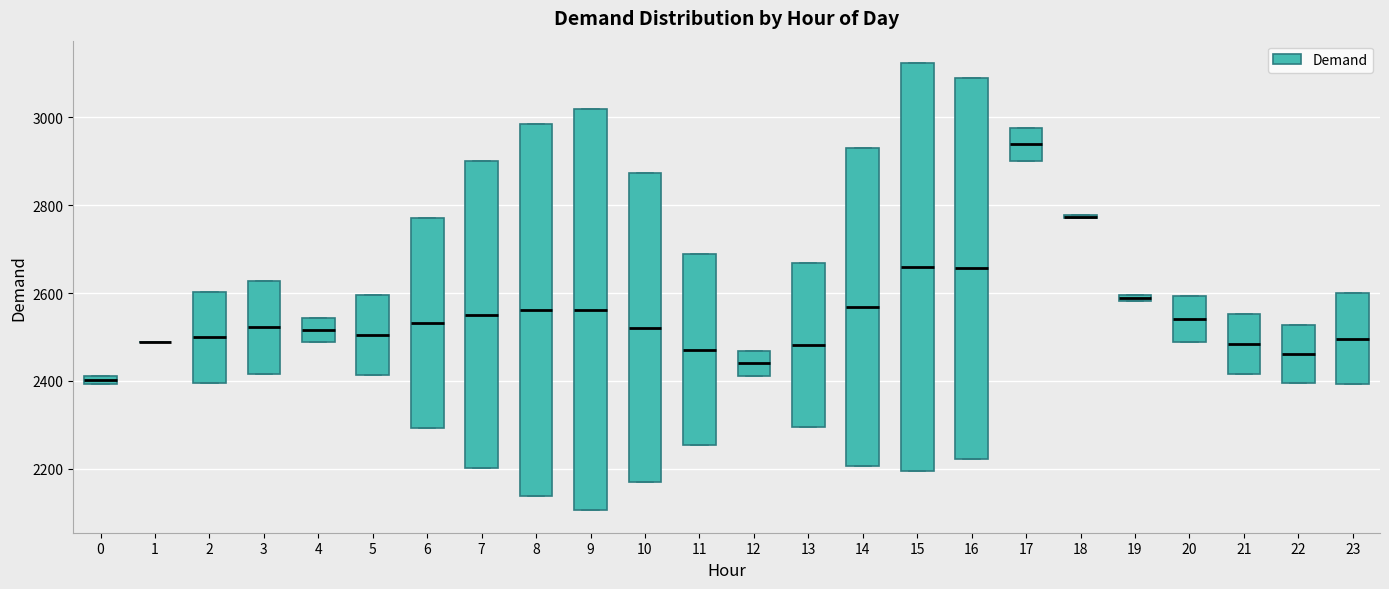

Where is the upper edge of the box at x = 14 on the y-axis? The values are not printed on the chart, so give them approximately, as read against the axis.

2940